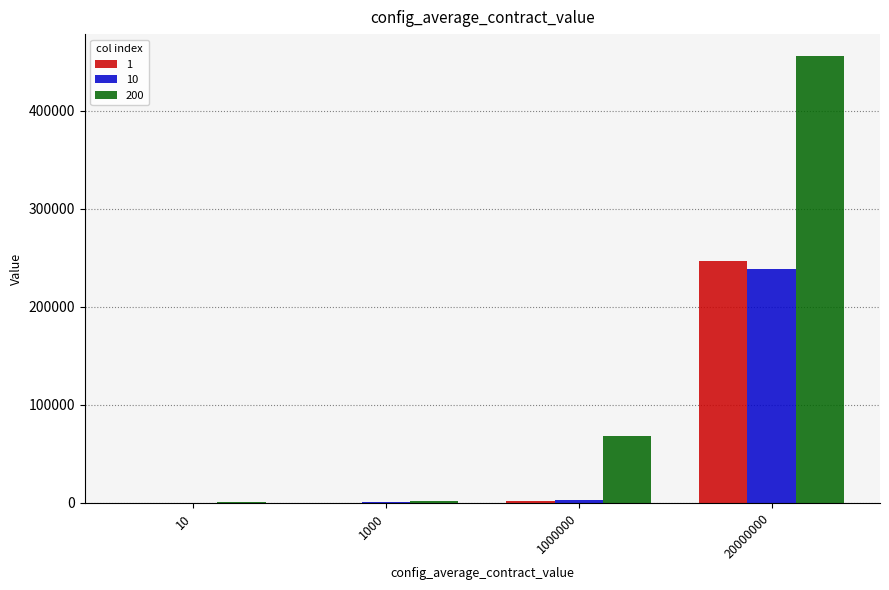

How many groups of bars are there?

4